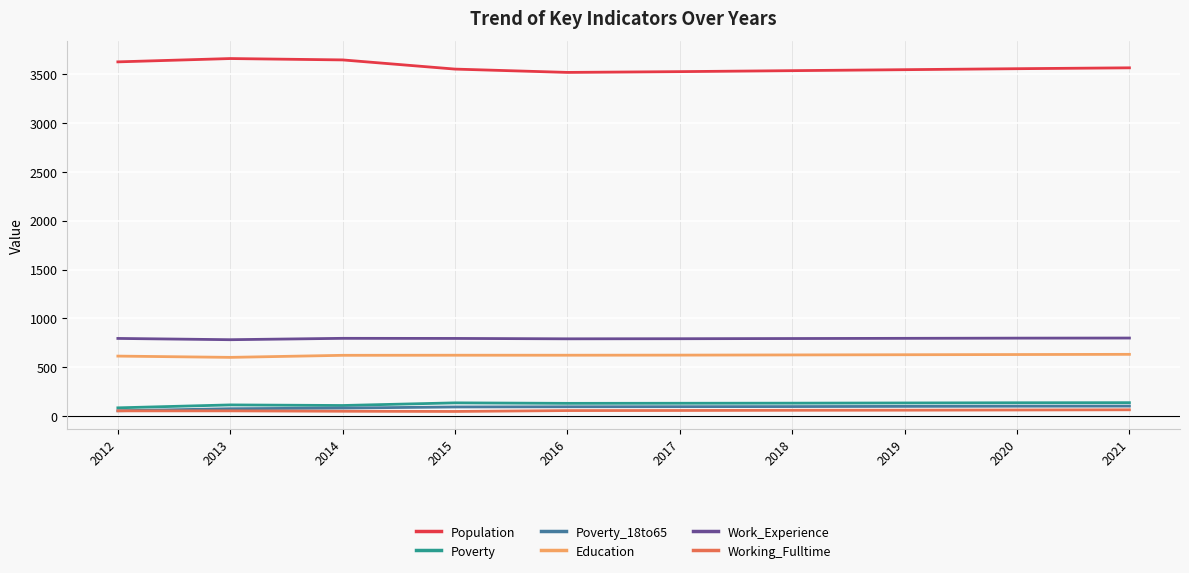

The Poverty_18to65 series shows 101 at 2021. True or false?

True